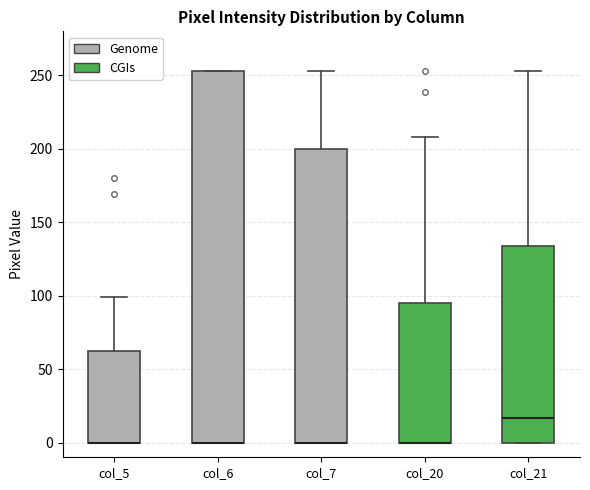

Comparing the boxes themselves (not the whiskers), which one is the tallest?

col_6